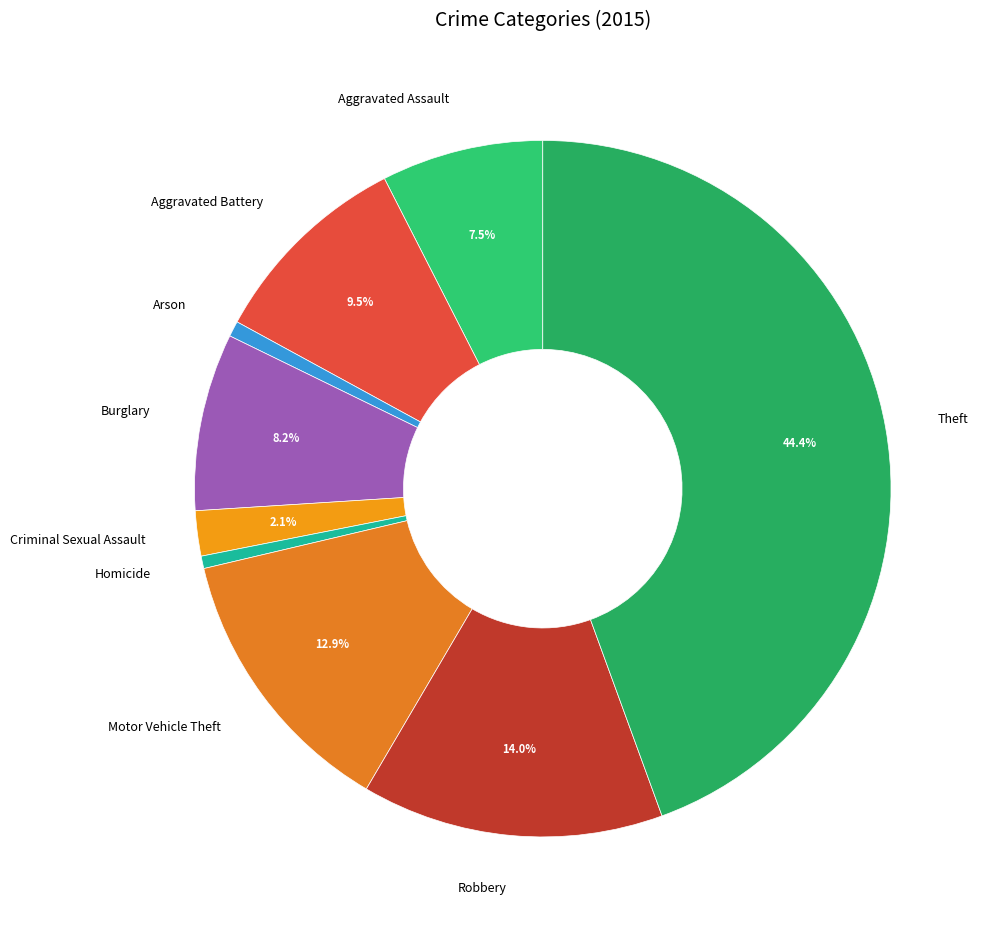

How many slices are in this pie chart?

9